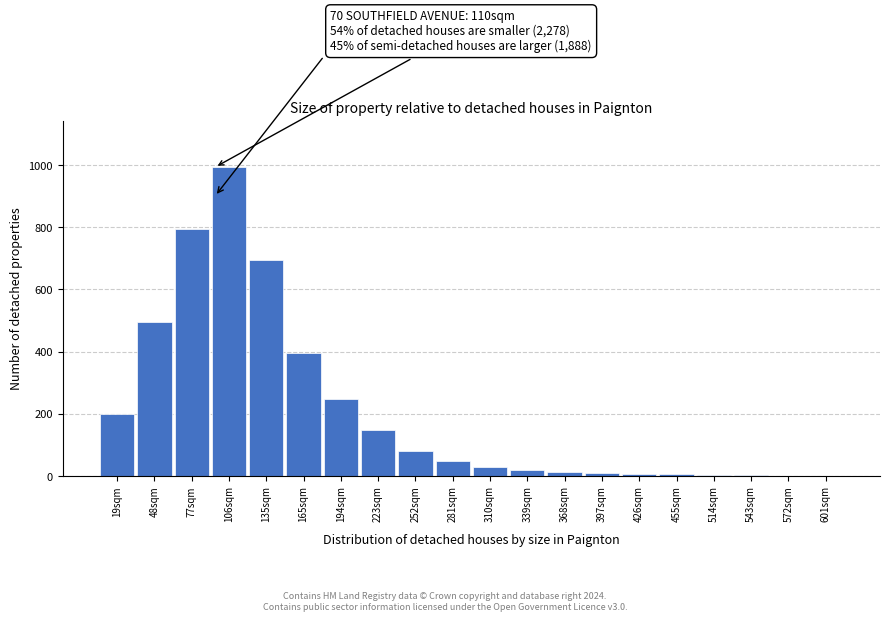

True or false: the data shows 49 at 281sqm.

True